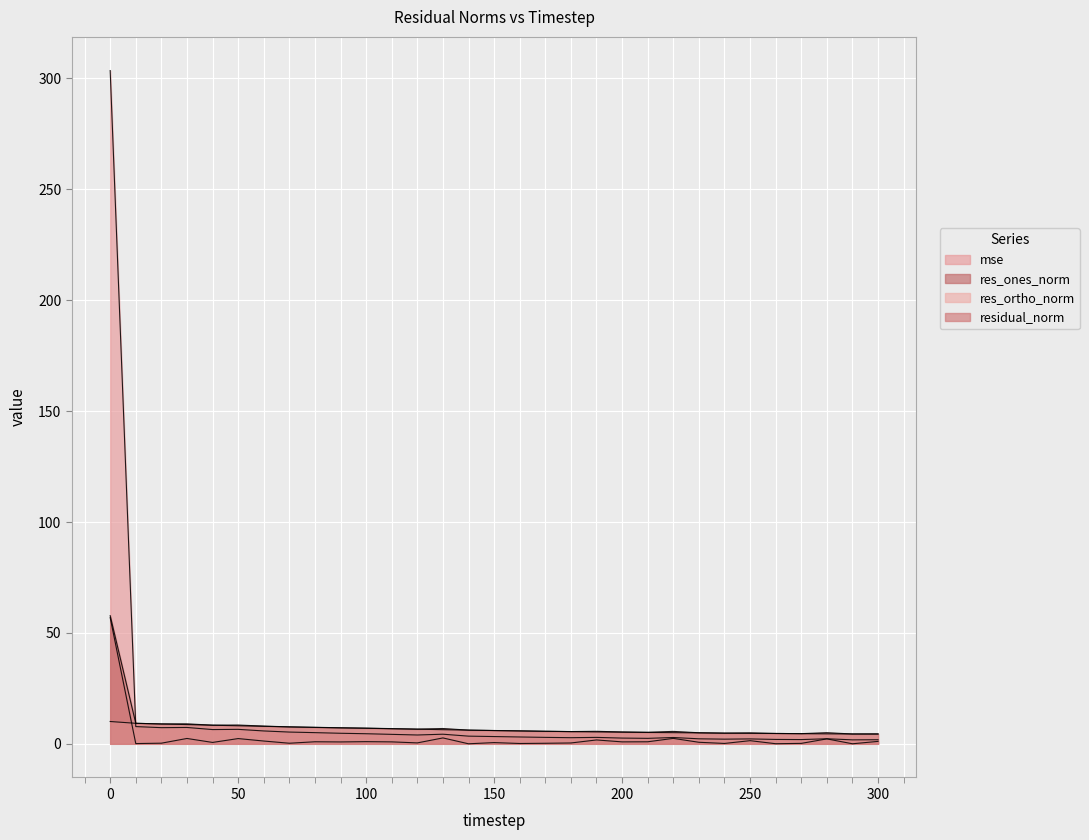

Rank the series at 30 from highest to lowest value.

residual_norm, res_ortho_norm, mse, res_ones_norm